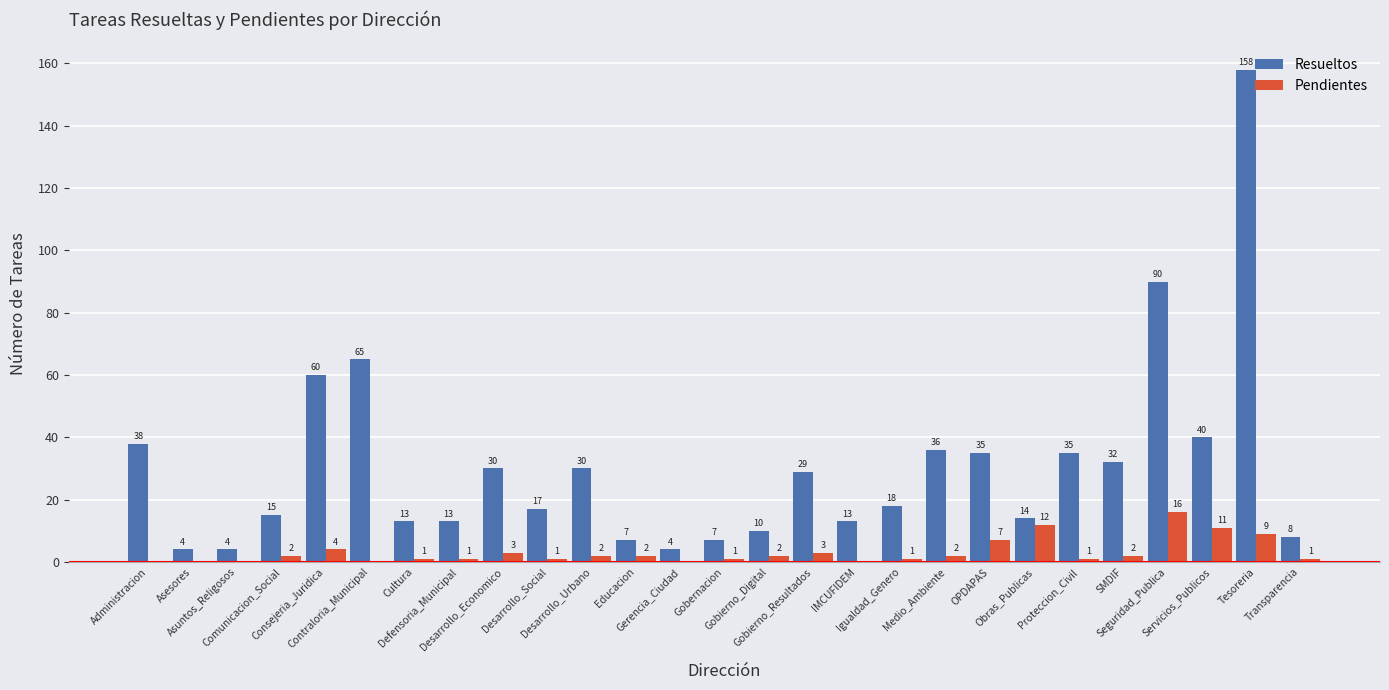

The value of Resueltos at Educacion is 7. True or false?

True